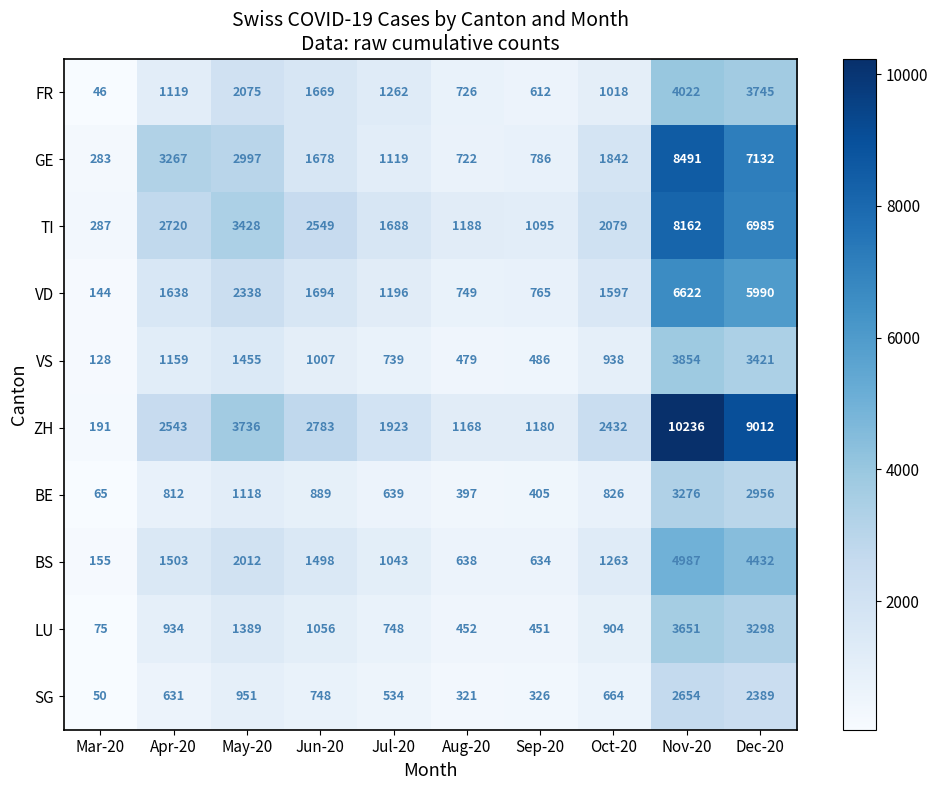

Is it true that BE equals 1938 at Dec-20?

False